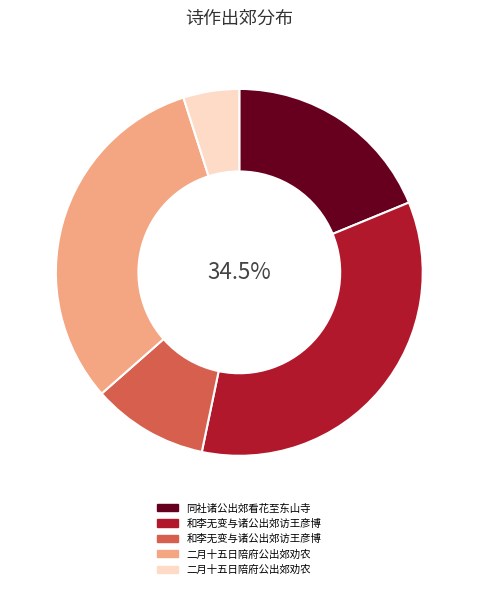

Does any single category account for the majority?

No